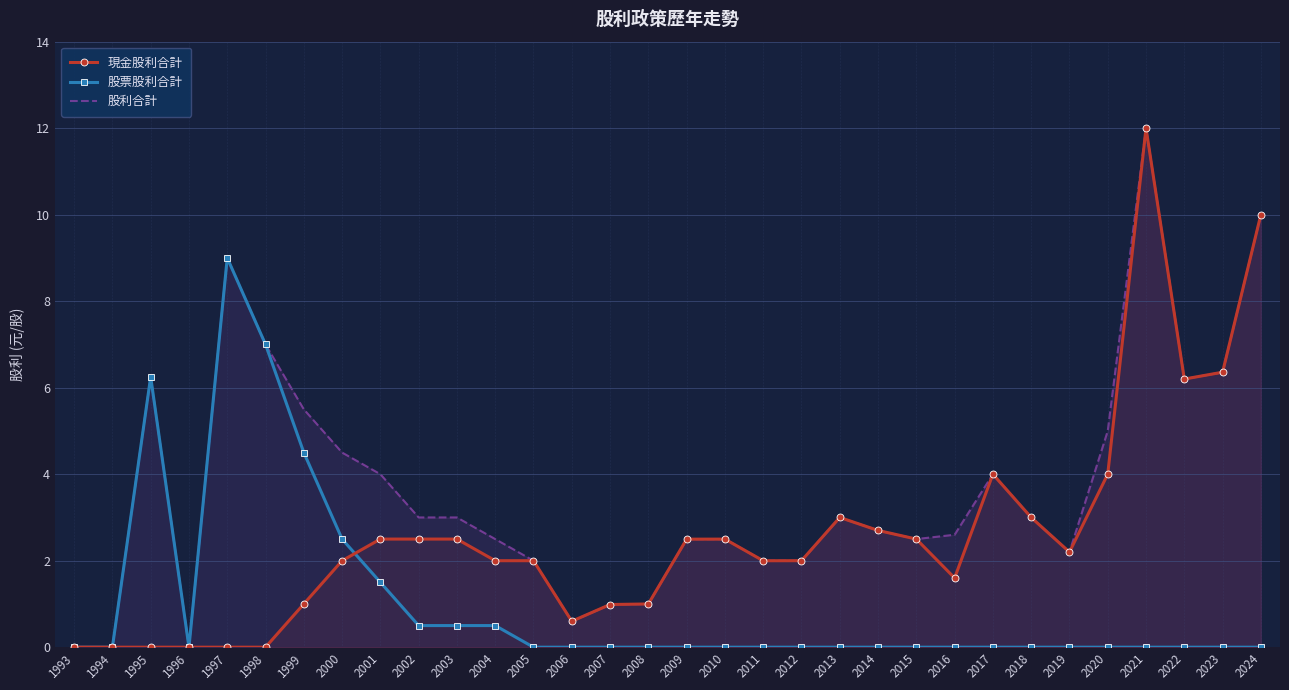

The value of 股利合計 at 2024 is 4.7. True or false?

False